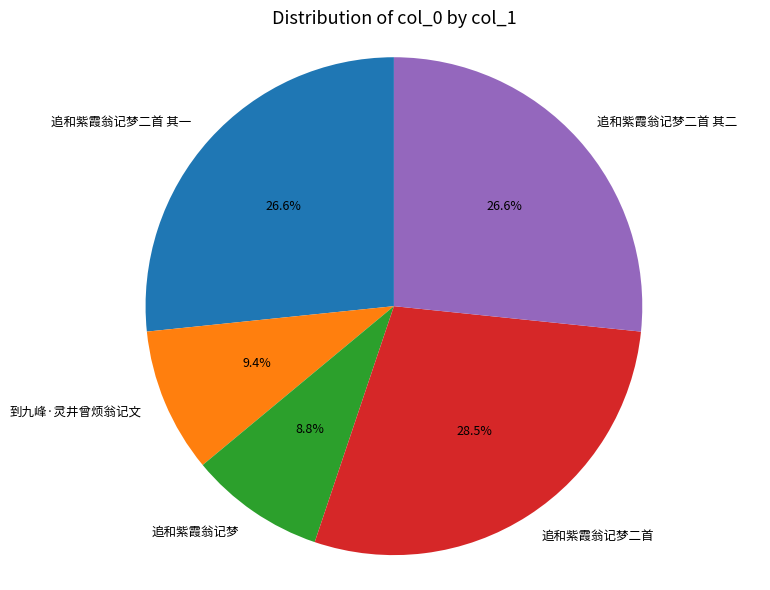

What percentage is the 追和紫霞翁记梦二首 其一 slice, to the nearest percent?

27%